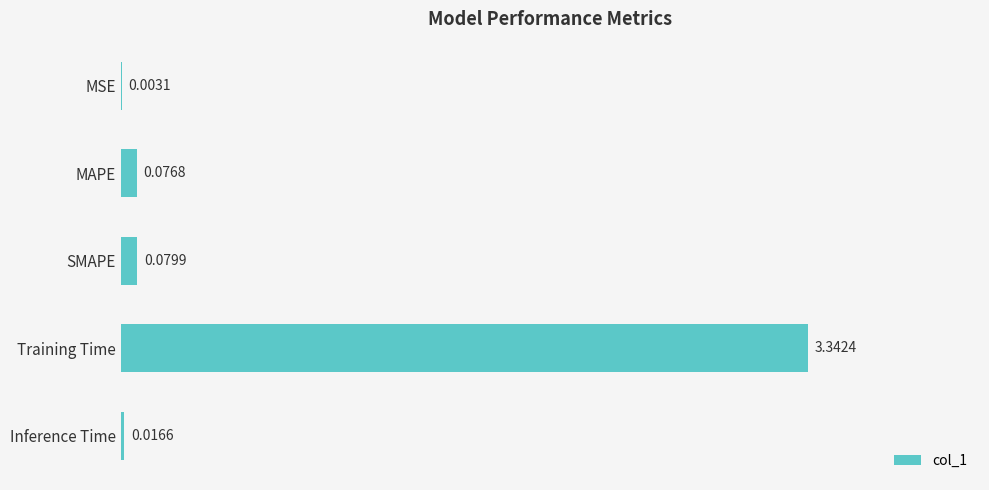

How many distinct data groups are displayed?

1